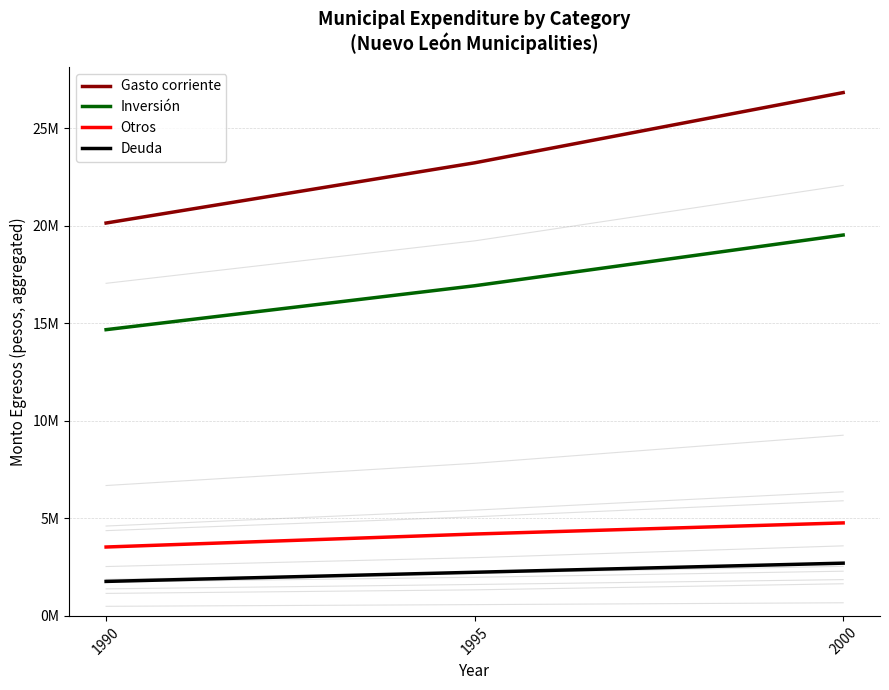

Where is Gasto corriente nearest to the value 23477230?

1995